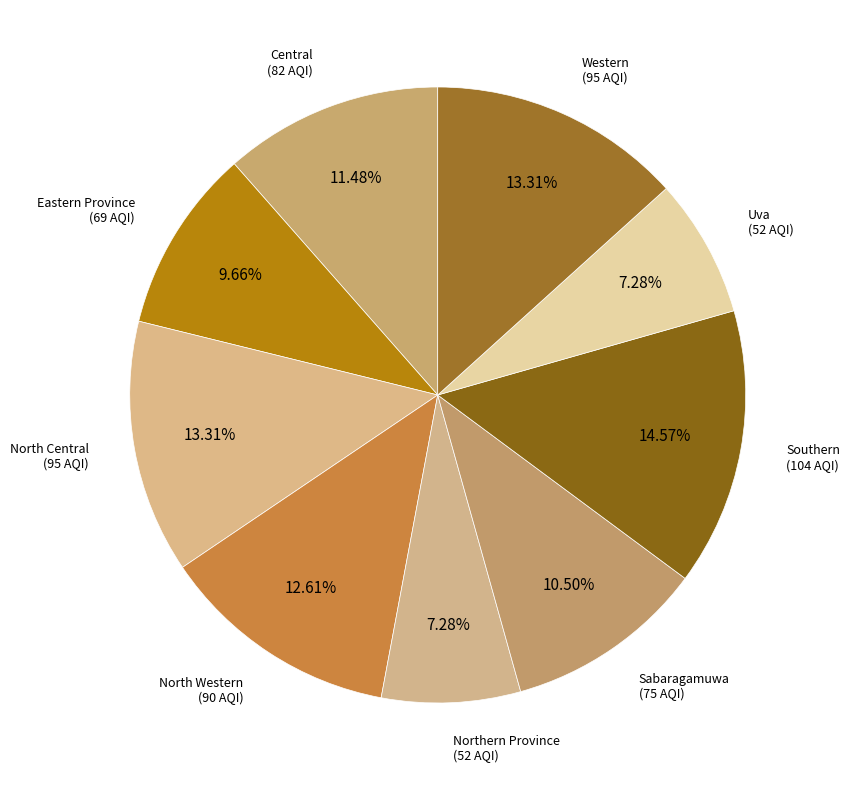

What is the total percentage of Southern and Western?

27.9%